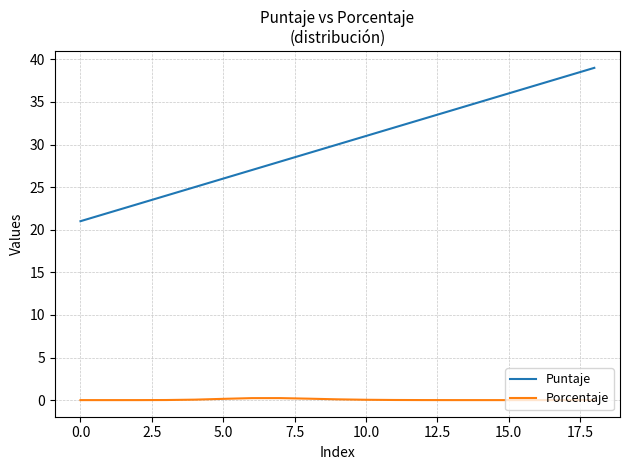

True or false: Porcentaje and Puntaje intersect in this chart.

False